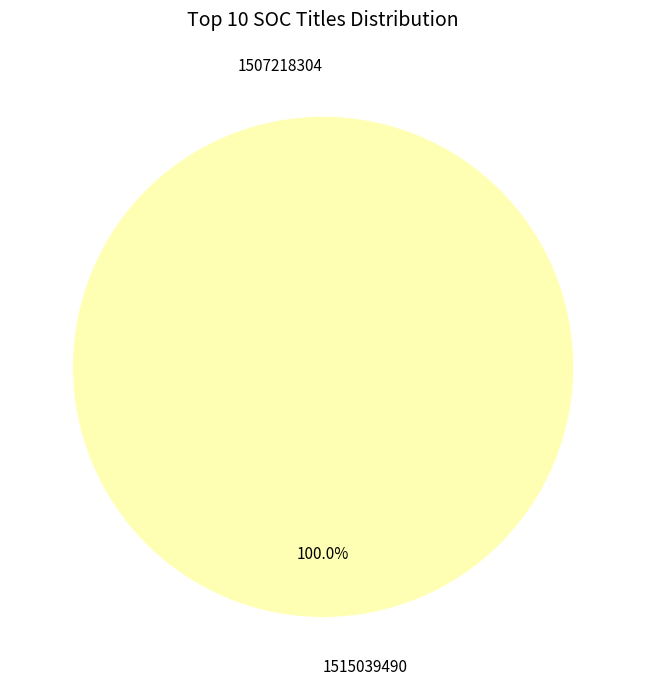

Which category accounts for the majority?

1515039490